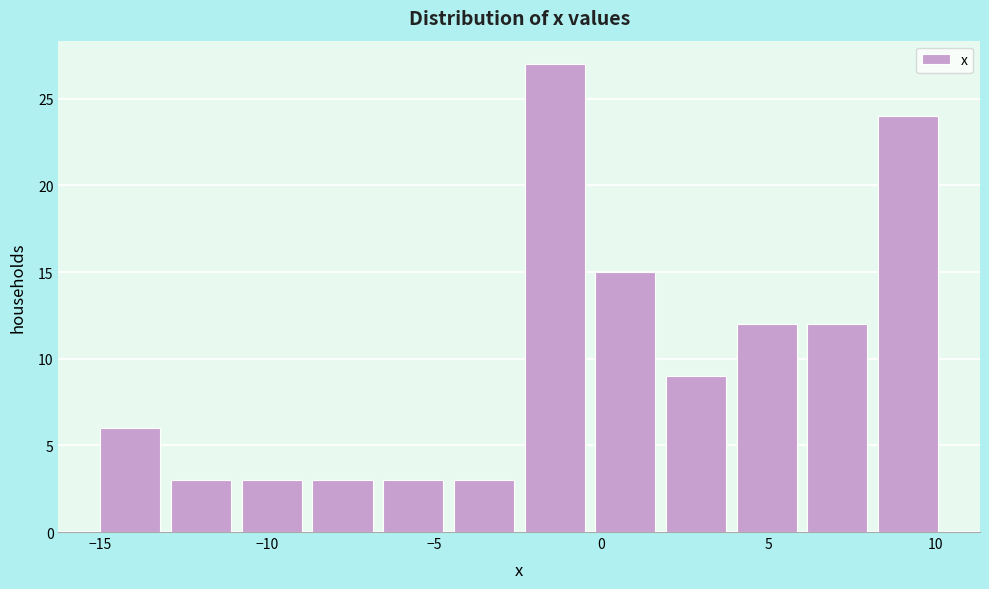

Reading left to right, transcribe this chart: for each bar, give the range it covers on the x-axis and its height. Neither the bar edges nor the heights are printed on the chart, so give them approximately, as read against the axes.

-15.0 to -13.0: 6
-13.0 to -11.0: 3
-11.0 to -8.5: 3
-8.5 to -6.5: 3
-6.5 to -4.5: 3
-4.5 to -2.5: 3
-2.5 to 0.0: 27
0.0 to 2.0: 15
2.0 to 4.0: 9
4.0 to 6.0: 12
6.0 to 8.5: 12
8.5 to 10.5: 24